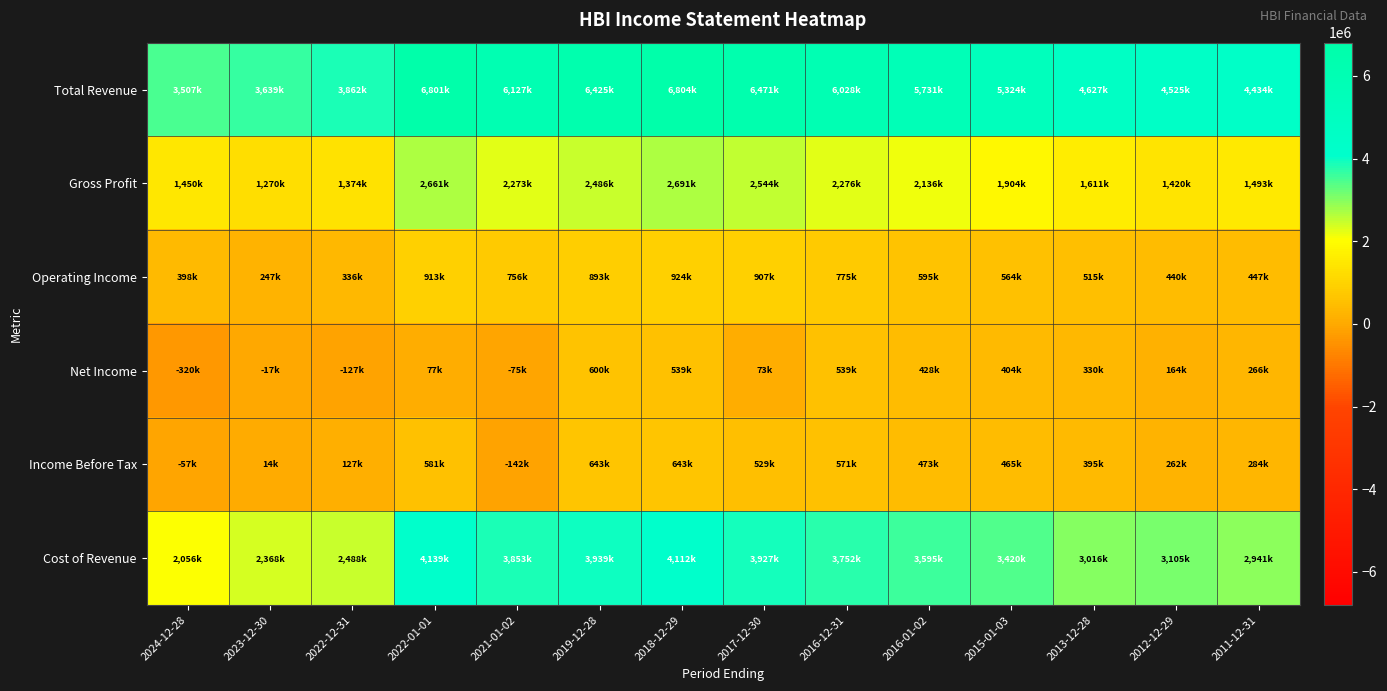

Between 2017-12-30 and 2015-01-03, which is larger?

2017-12-30